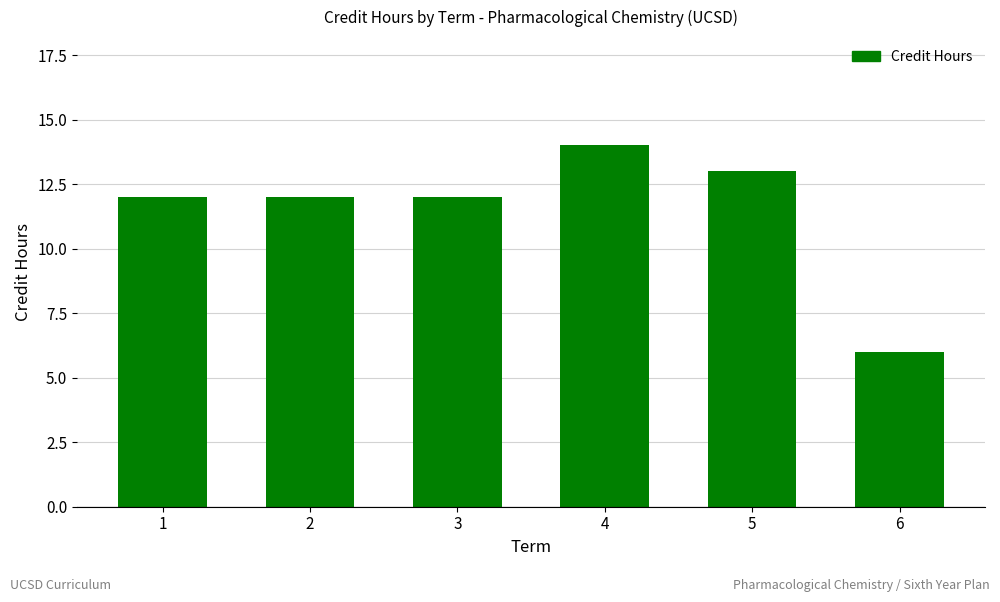

Reading left to right, extract all data points from this chart.

12	12	12	14	13	6